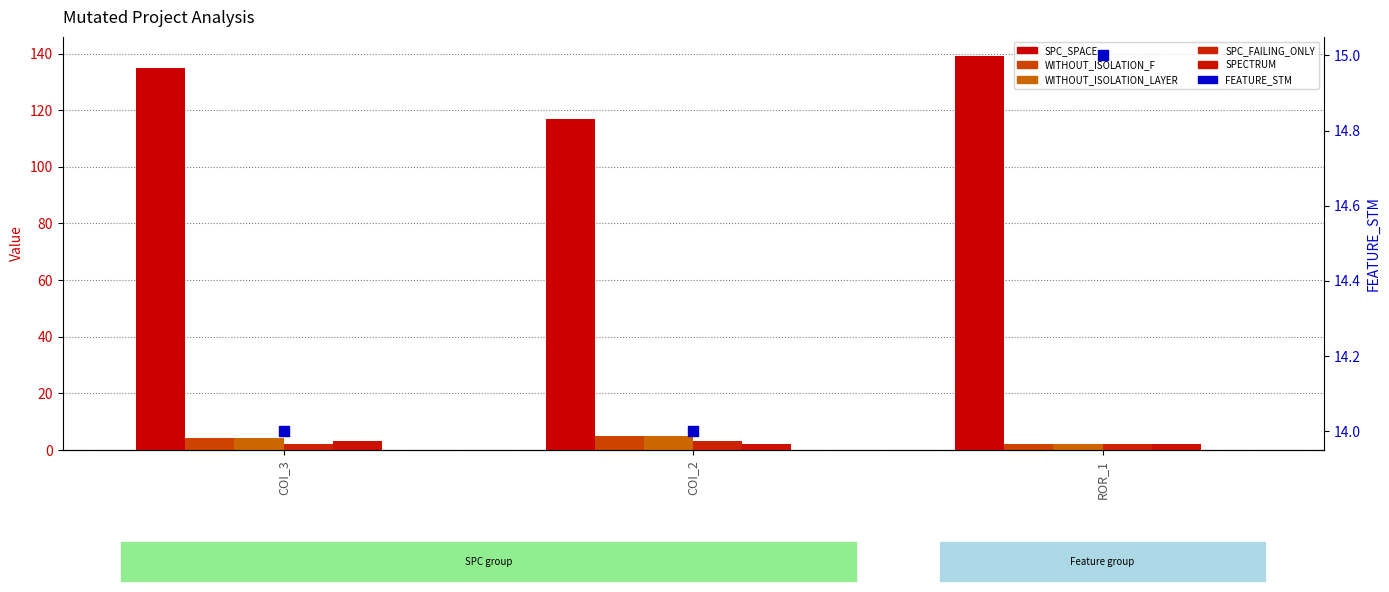

Which series has the largest Y range (max minus min)?

SPC_SPACE